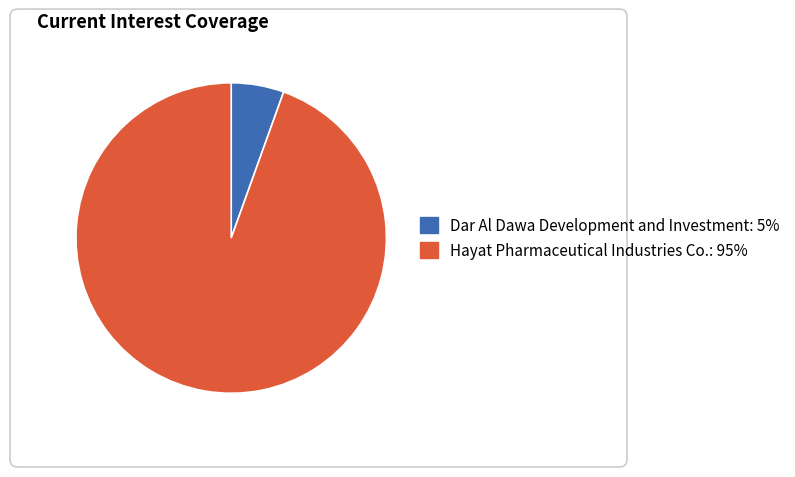

Which category accounts for the majority?

Hayat Pharmaceutical Industries Co.